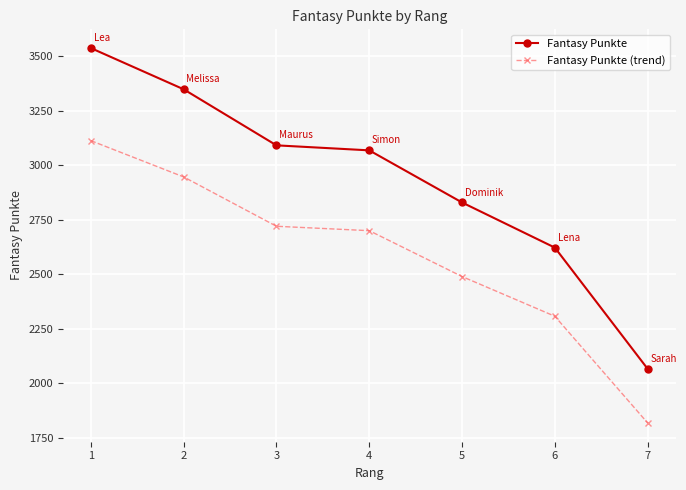

Which category has the lowest value in the Fantasy Punkte series?

7